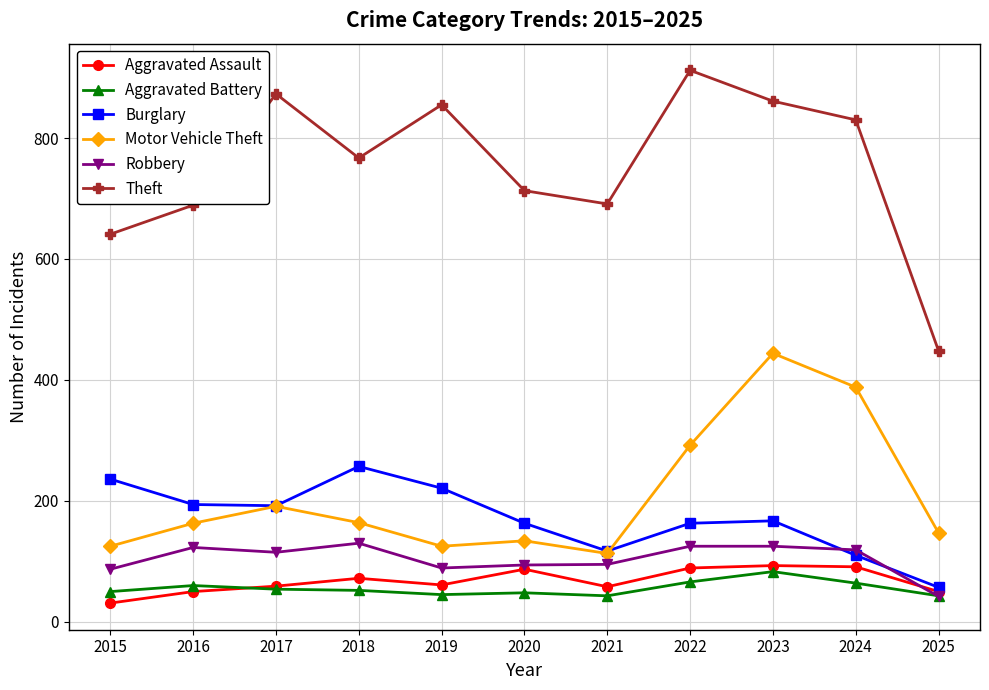

The Motor Vehicle Theft series shows 263 at 2023. True or false?

False